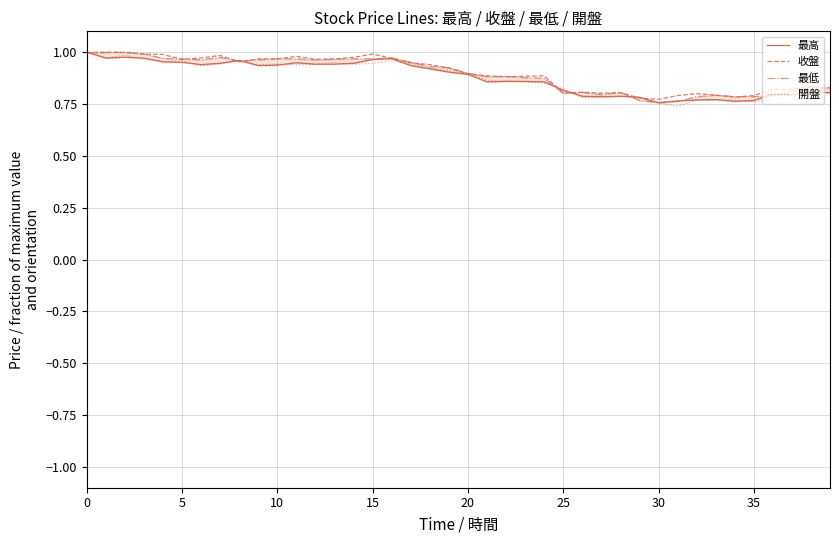

List the series in order of their peak value, highest first.

最高, 收盤, 最低, 開盤